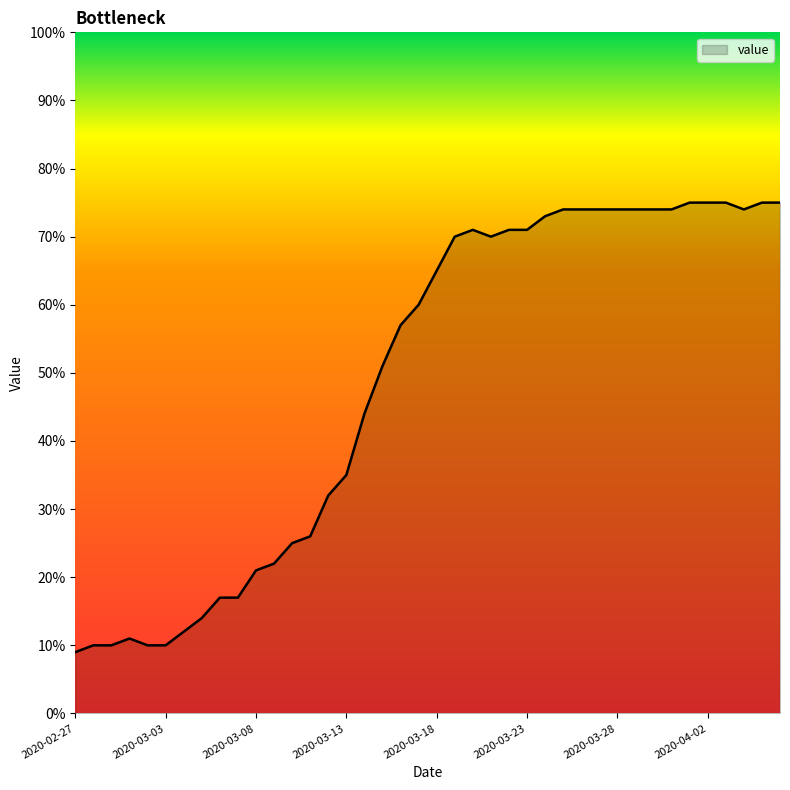

What is the average value?

49